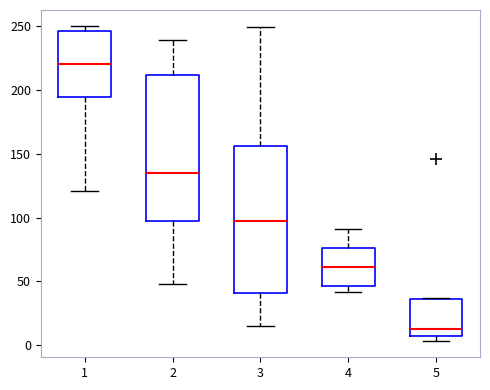

Which box has the lowest median line?

5